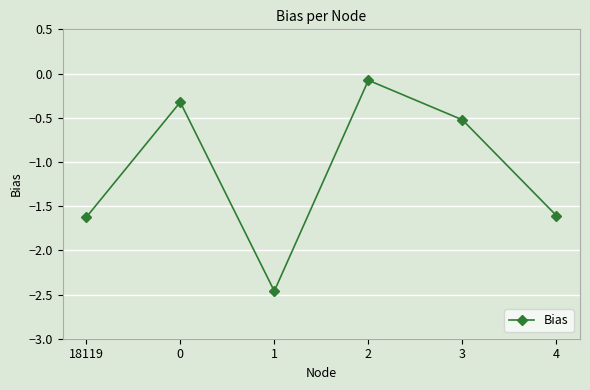

True or false: the data has more than 2 interior local peaks.

False